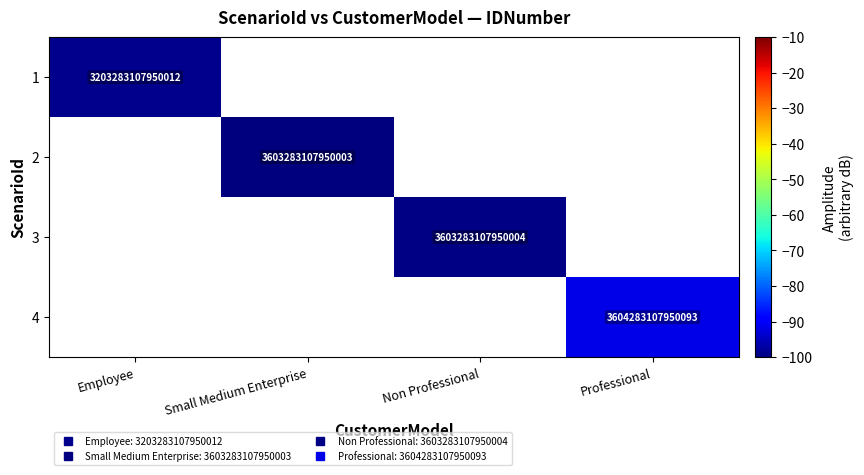

What is the maximum value shown in the chart?

-91.6